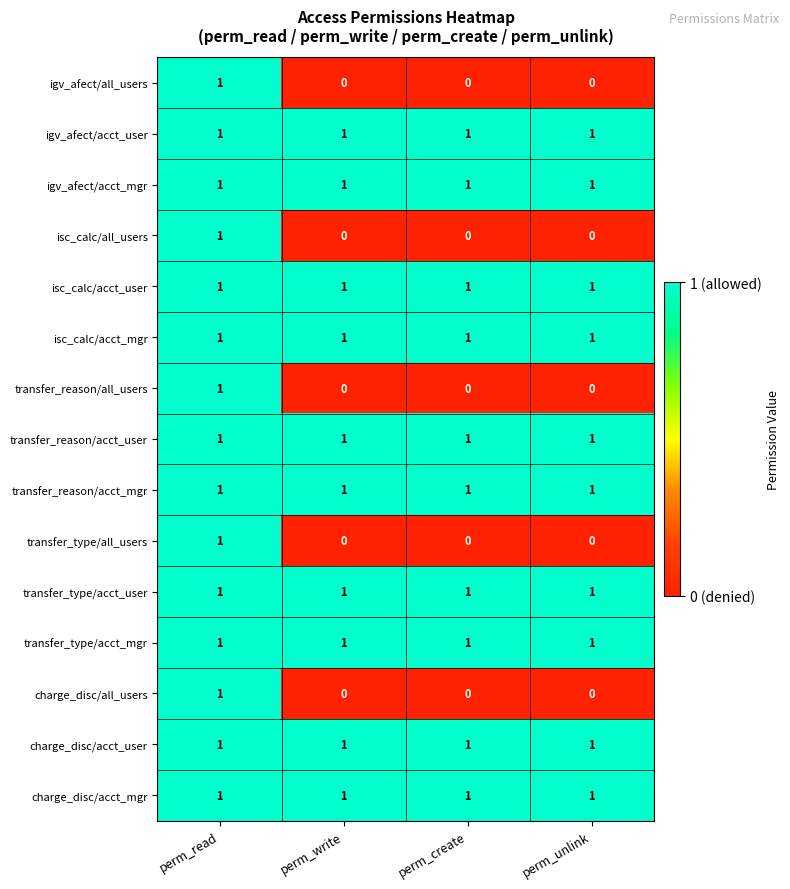

What is the total value across all series at perm_unlink?

10